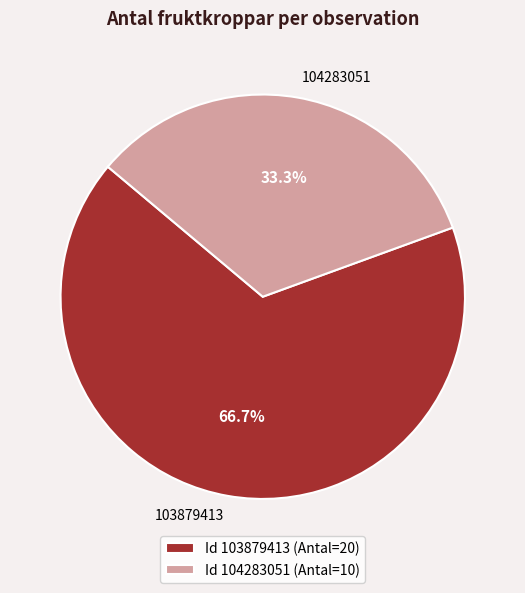

To the nearest percent, what percentage of the pie is 104283051?

33%